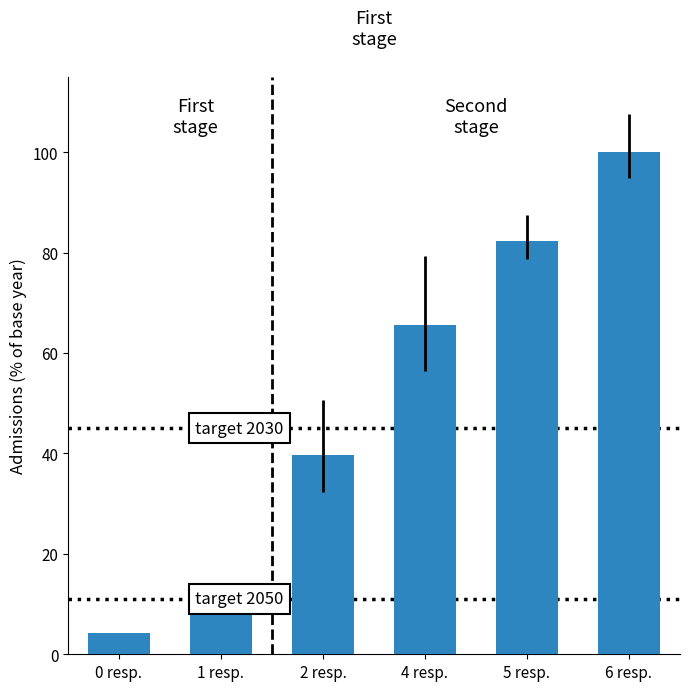

What is the approximate value at 1 resp.?

12.8